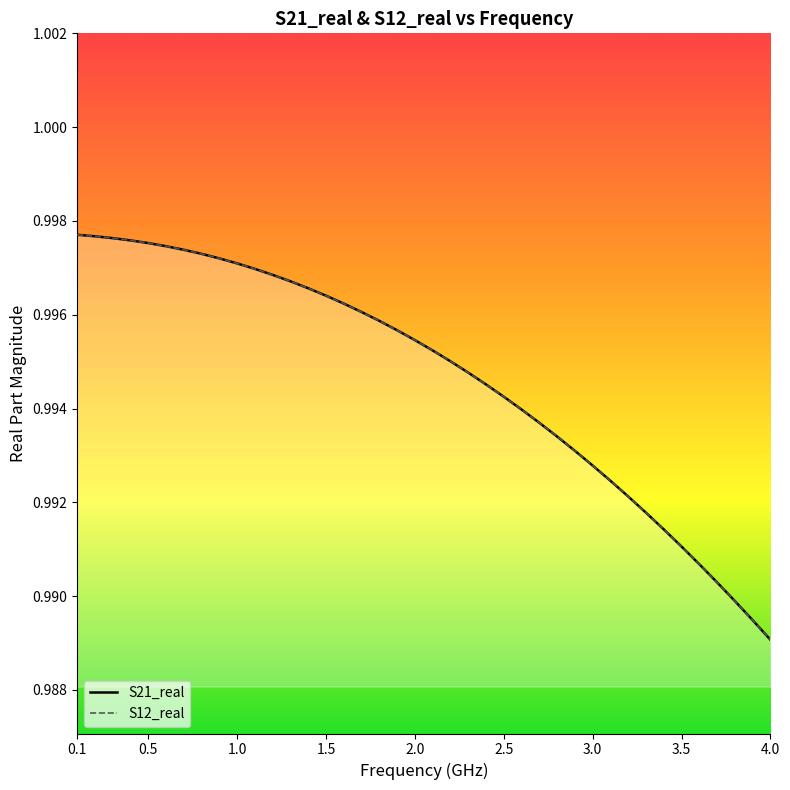

What is the total value across all series at 3.5?

2.0